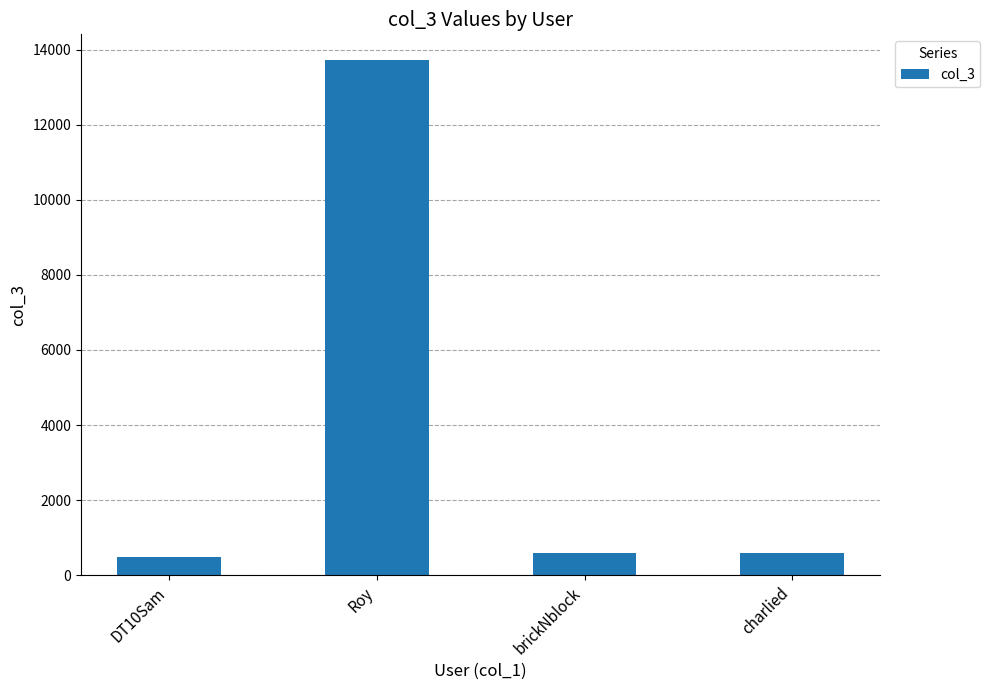

Does the chart contain any negative values?

No